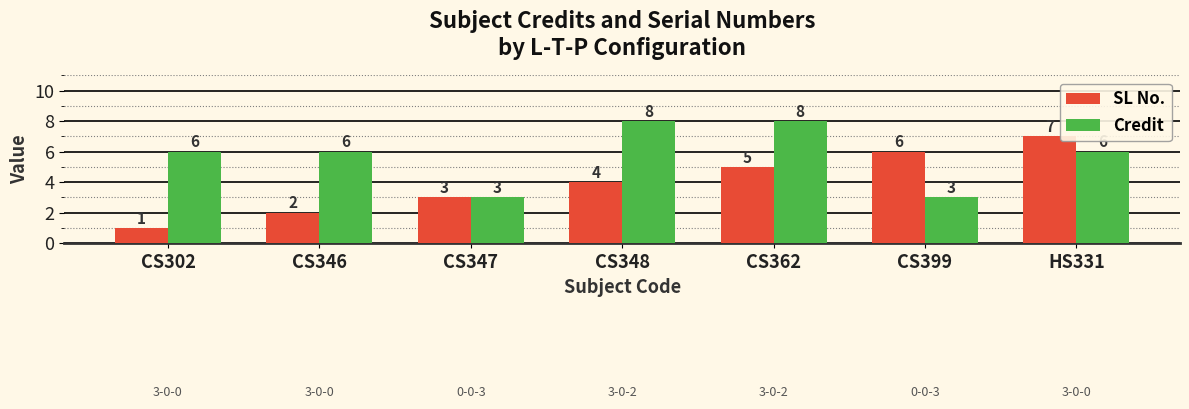

Which series has the largest range (max minus min)?

SL No.